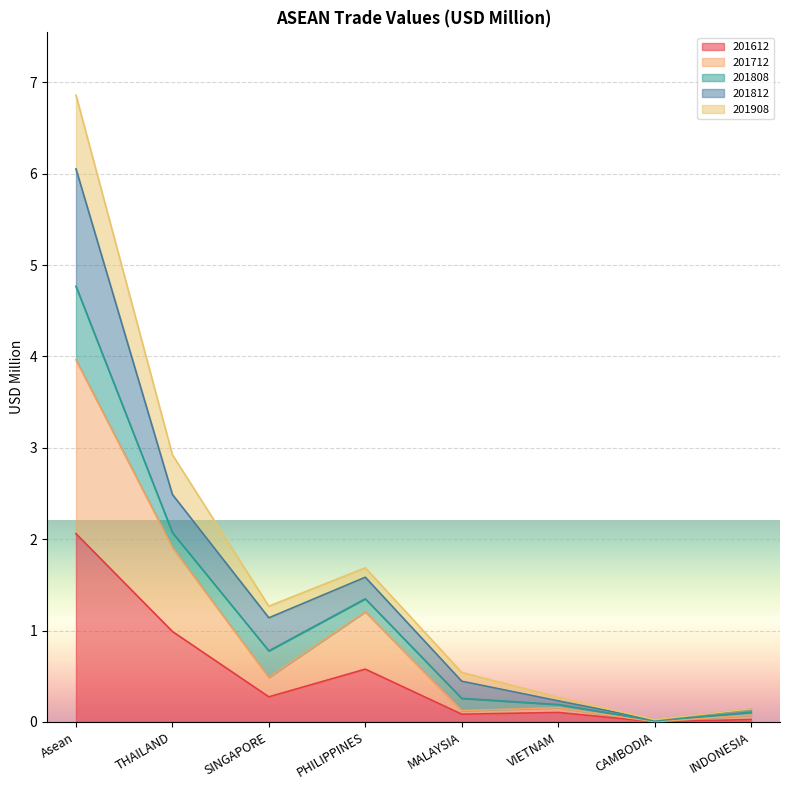

Which series has the largest range (max minus min)?

201908